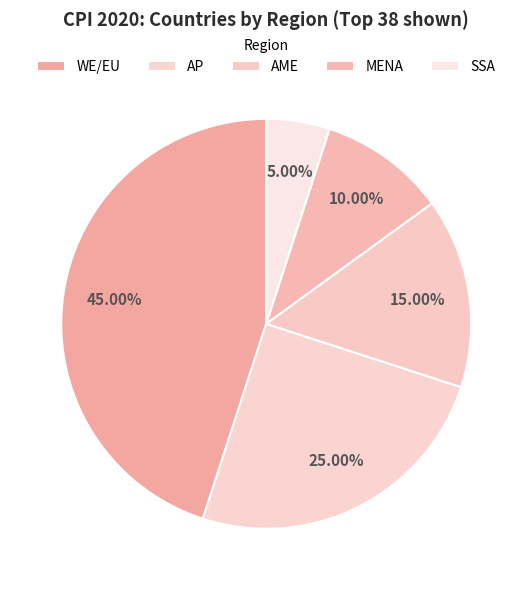

What percentage do WE/EU and AP together represent?

70.0%